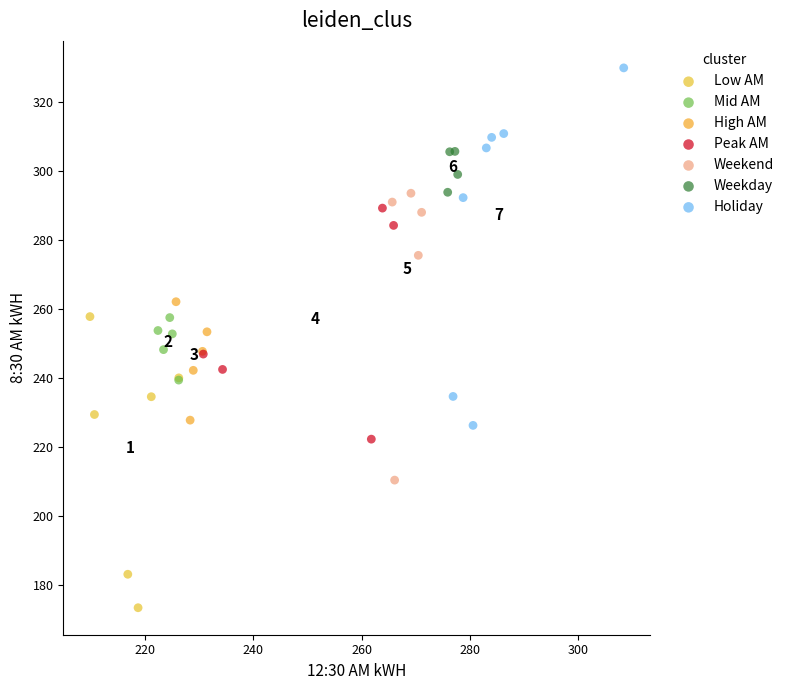

Which series has the largest Y range (max minus min)?

Holiday